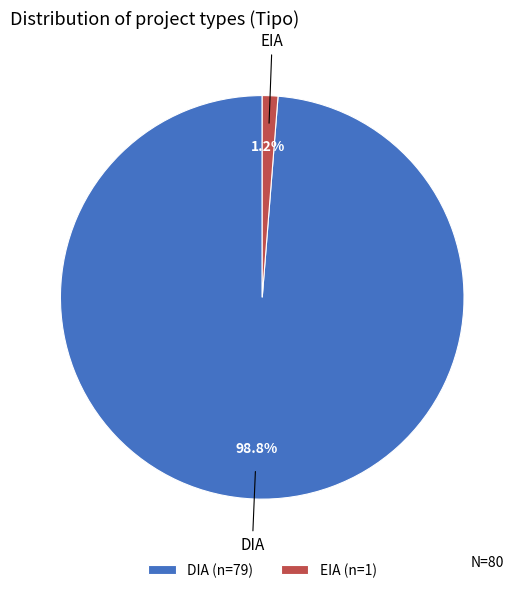

Which has a higher value, EIA (n=1) or DIA (n=79)?

DIA (n=79)